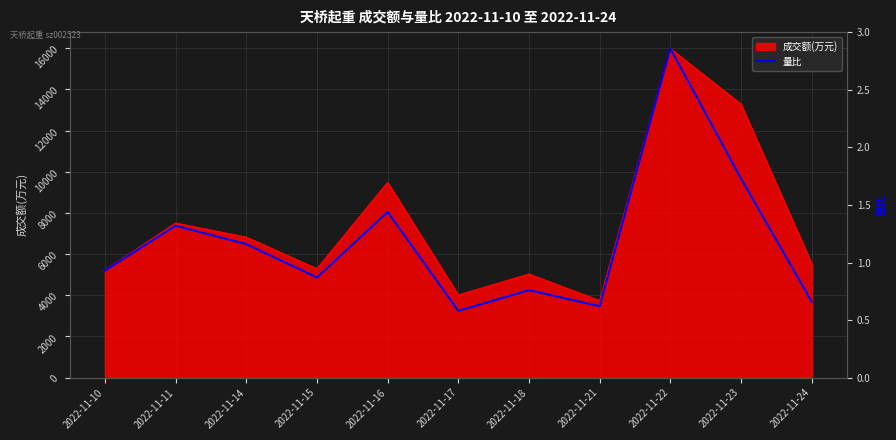

True or false: the data has more than 1 interior local peaks.

True